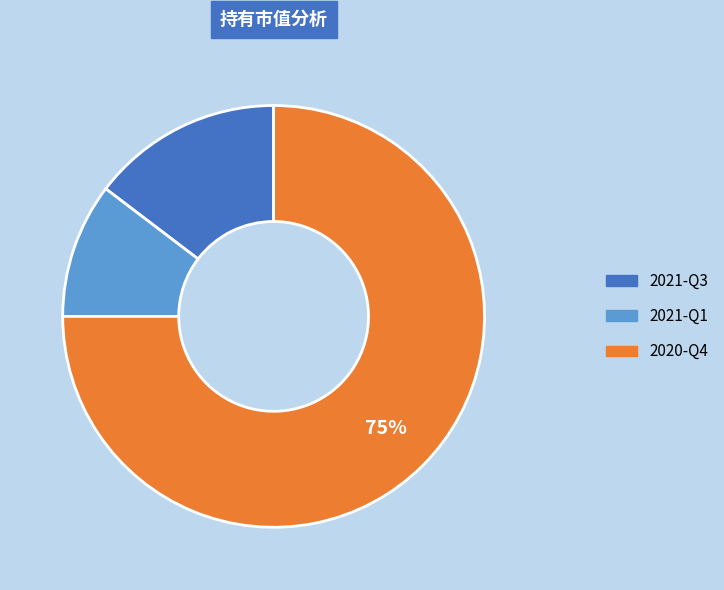

Rank the categories by value from highest to lowest.

2020-Q4, 2021-Q3, 2021-Q1